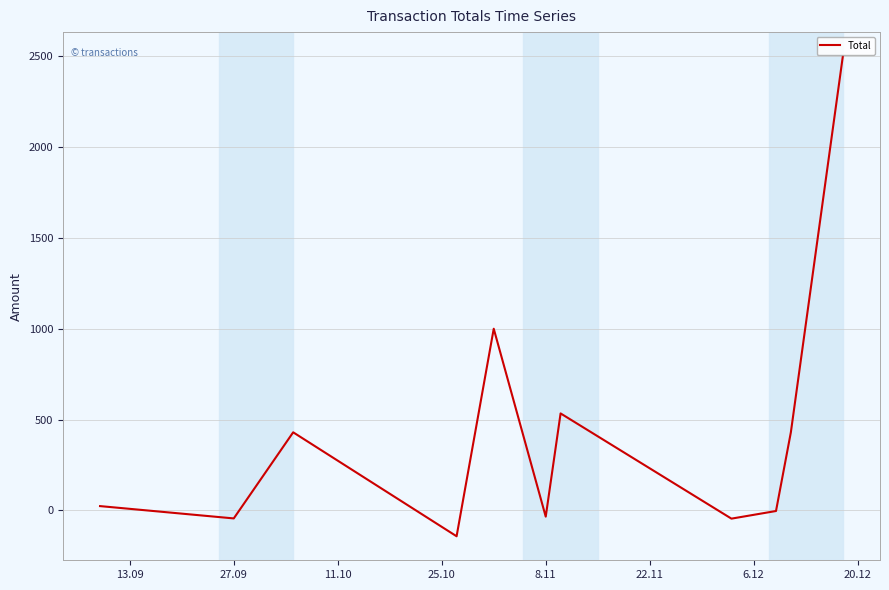

What is the difference between the maximum and minimum values?

2642.0